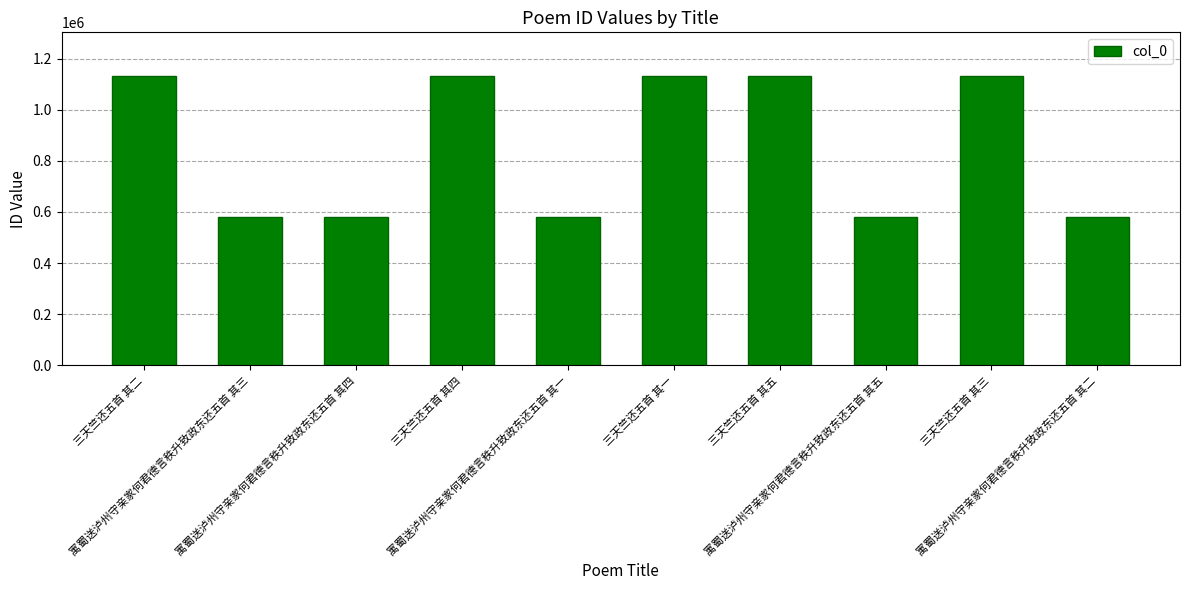

What is the sum of all values?

8578440